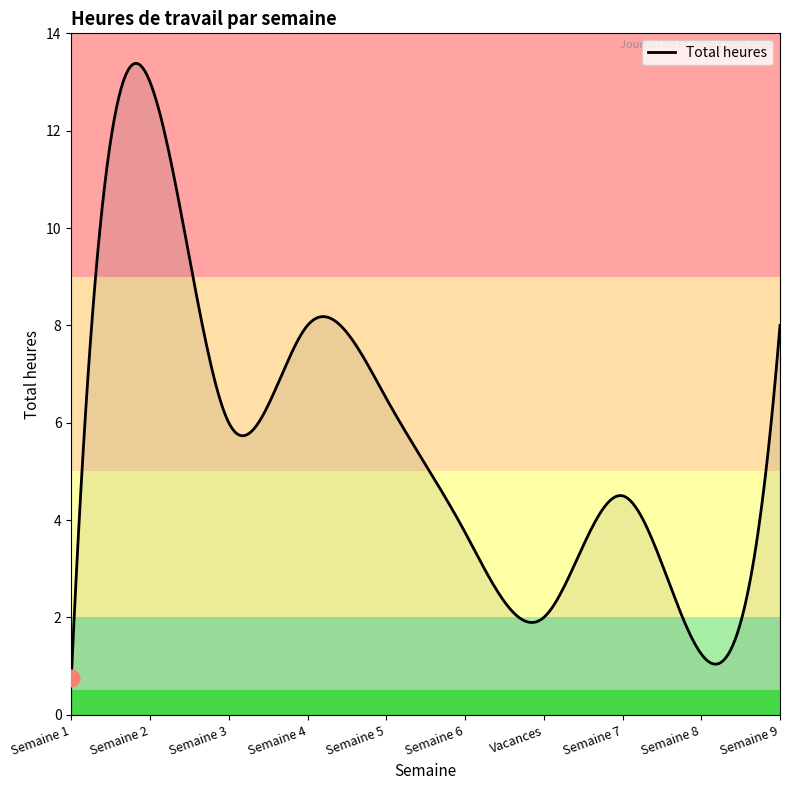

What is the difference between the maximum and minimum values?

12.6